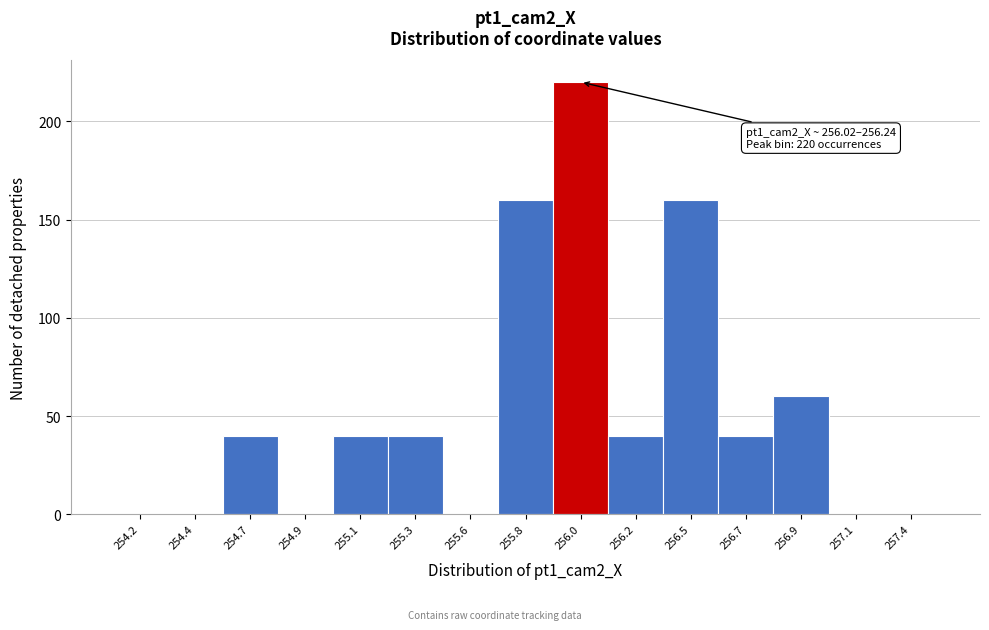

Reading left to right, list all the values displayed in this chart.

254.2=0	254.4=0	254.7=40	254.9=0	255.1=40	255.3=40	255.6=0	255.8=160	256.0=220	256.2=40	256.5=160	256.7=40	256.9=60	257.1=0	257.4=0